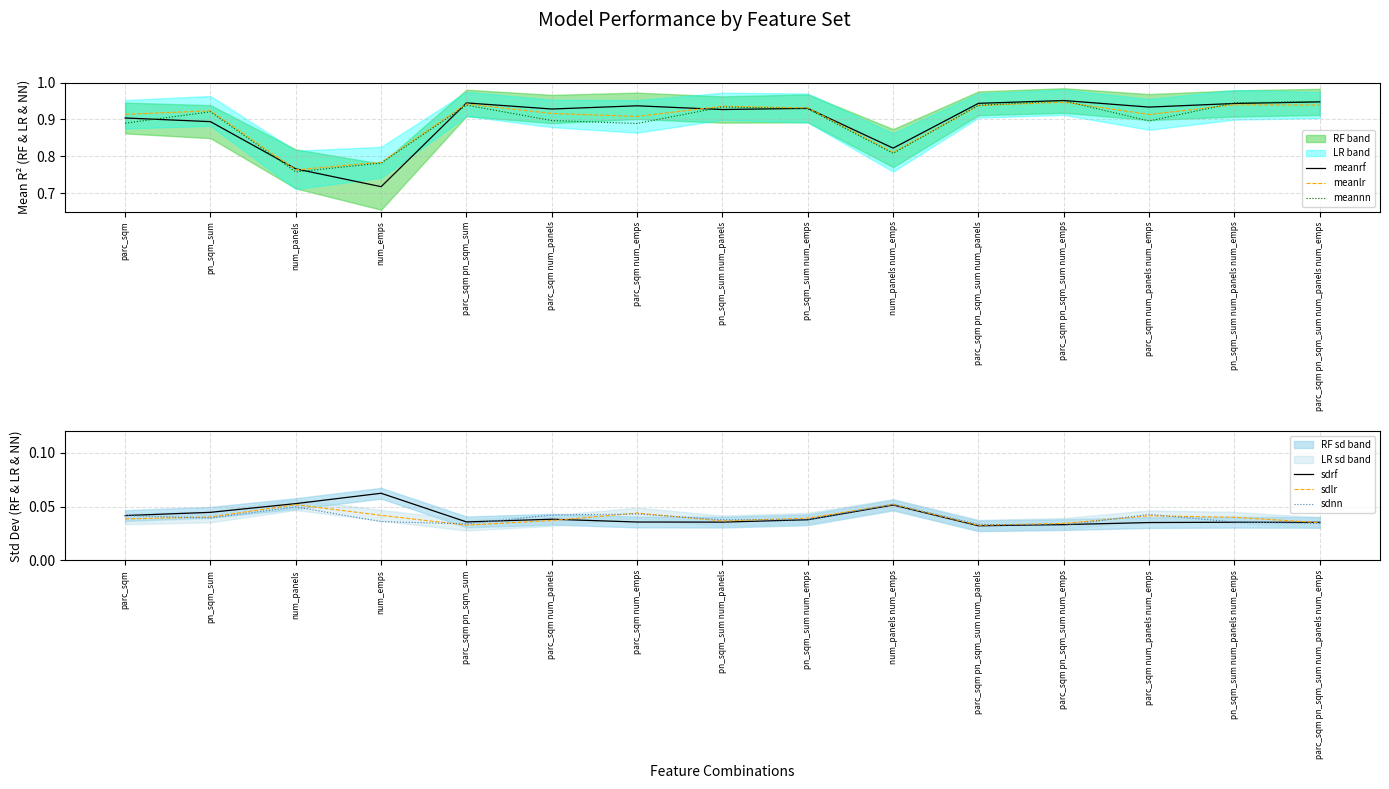

True or false: meanrf and sdnn intersect in this chart.

False